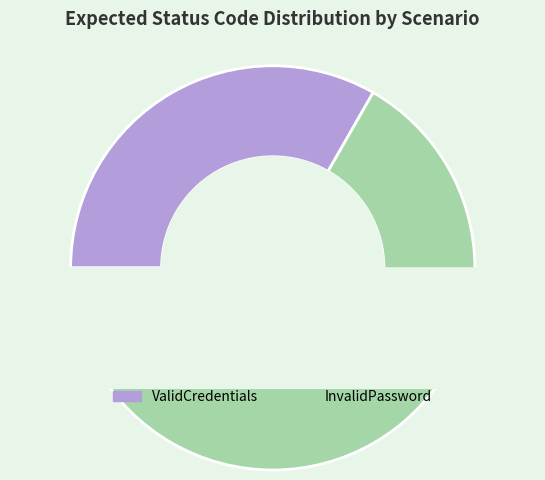

The ValidCredentials slice represents 33% of the pie. True or false?

True